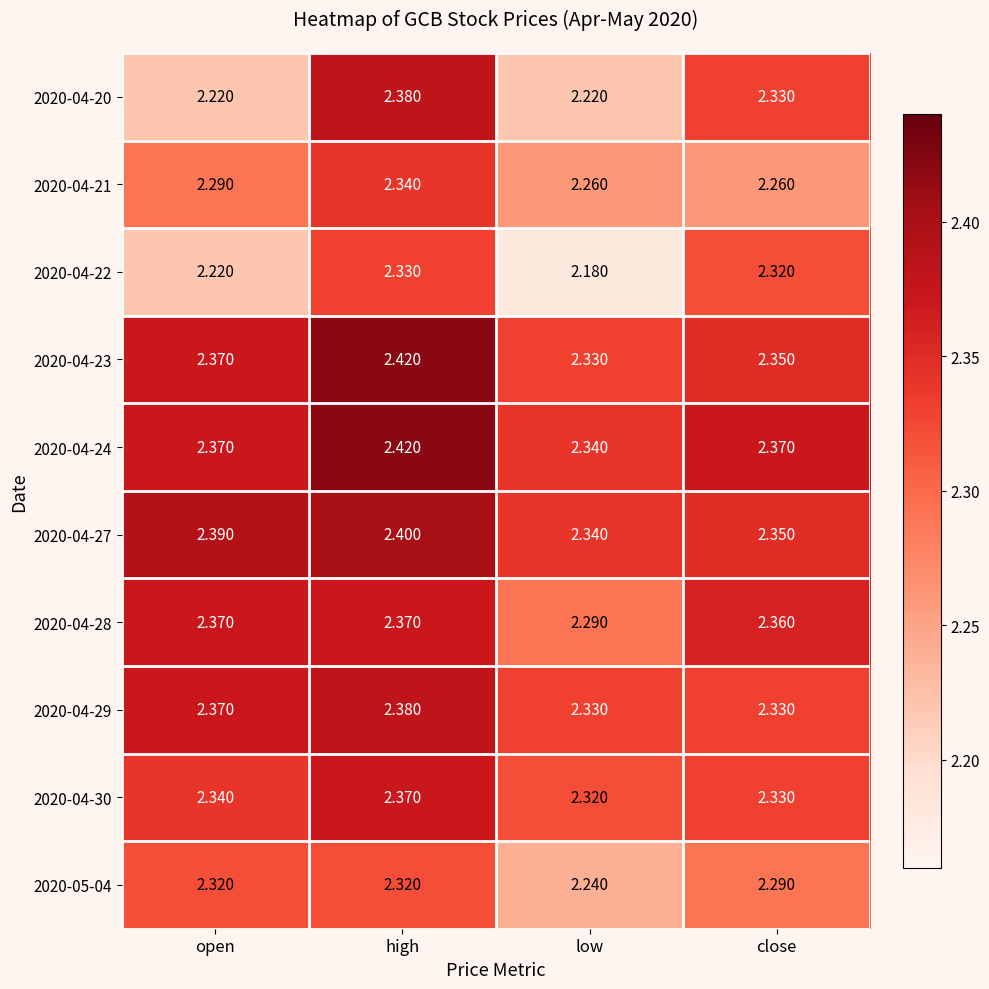

Which label corresponds to the smallest value in the chart?

low